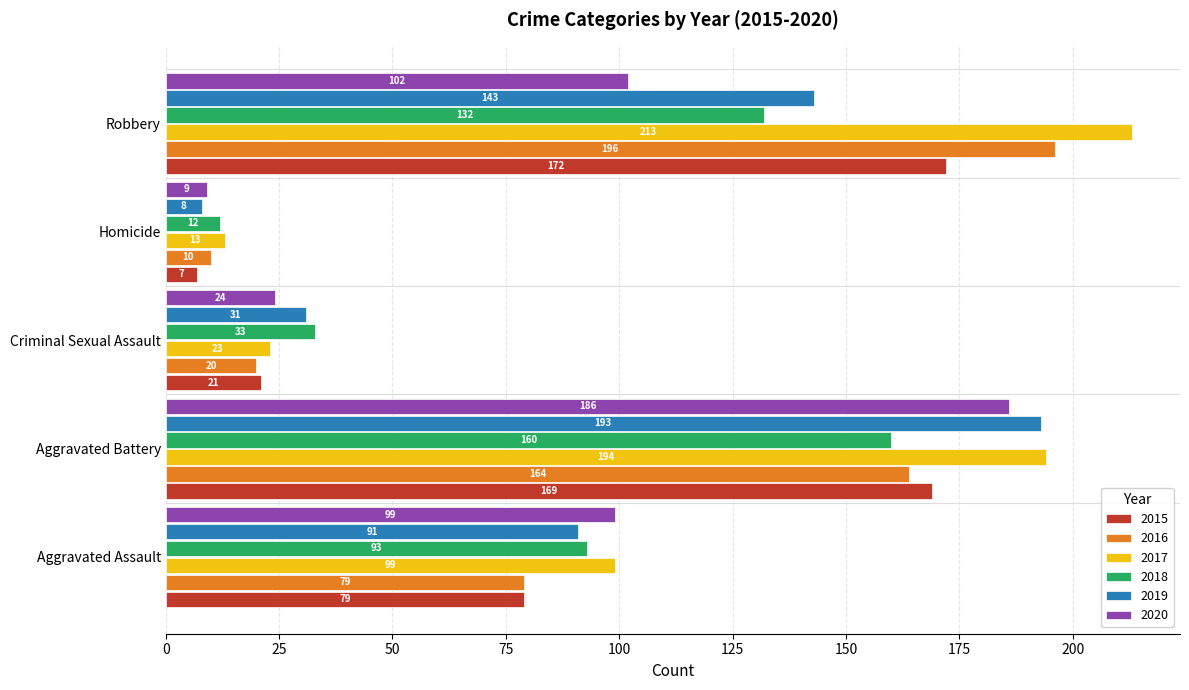

What is the approximate value of 2016 at Criminal Sexual Assault?

20